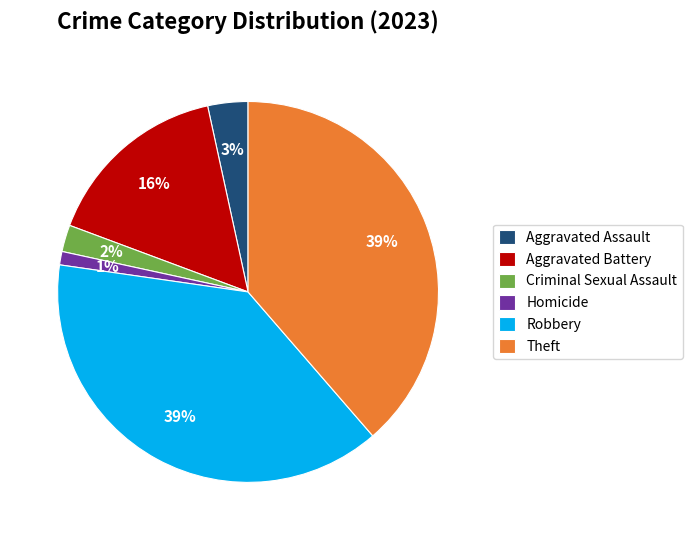

To the nearest percent, what is the average slice percentage?

17%